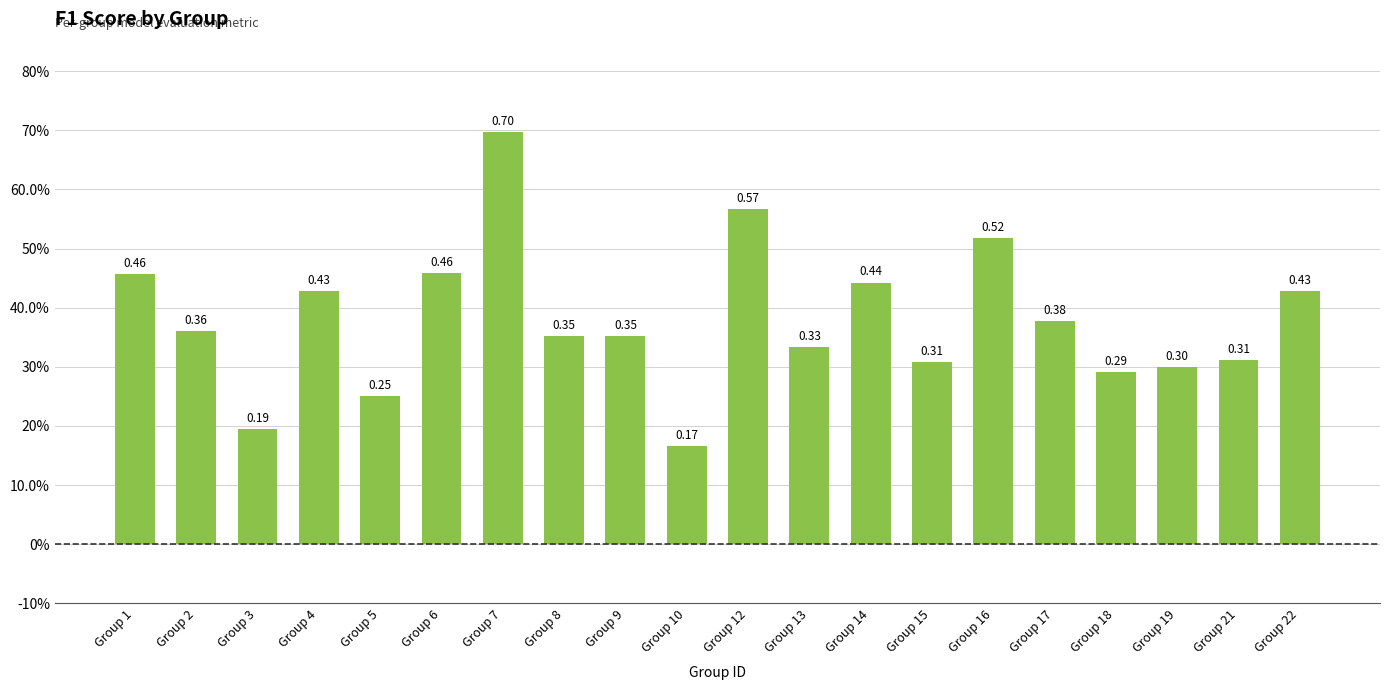

Which label corresponds to the largest value in the chart?

Group 7